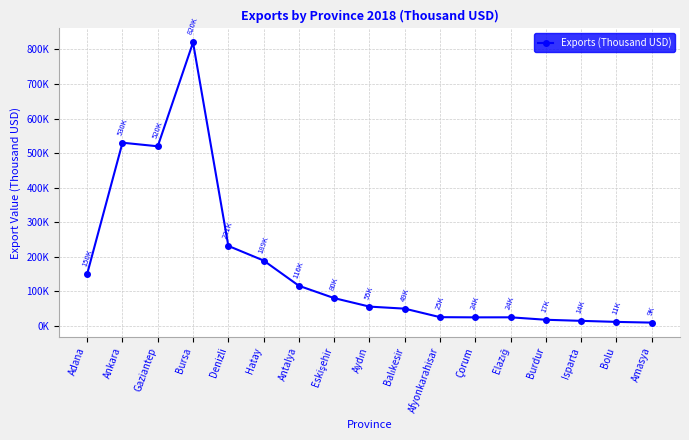

Reading left to right, extract all data points from this chart.

Adana=150321.9	Ankara=529934.5	Gaziantep=519592.8	Bursa=820112.6	Denizli=231098.9	Hatay=188769.1	Antalya=115651.0	Eskişehir=79920.4	Aydın=55365.1	Balıkesir=49423.6	Afyonkarahisar=24786.2	Çorum=24240.3	Elazığ=24357.2	Burdur=17284.5	Isparta=14132.7	Bolu=11096.1	Amasya=9007.6